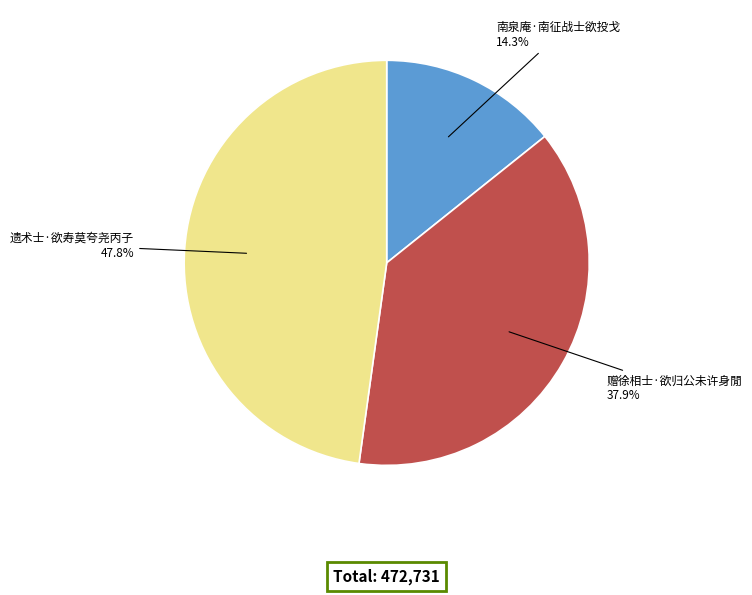

Does any single category account for the majority?

No